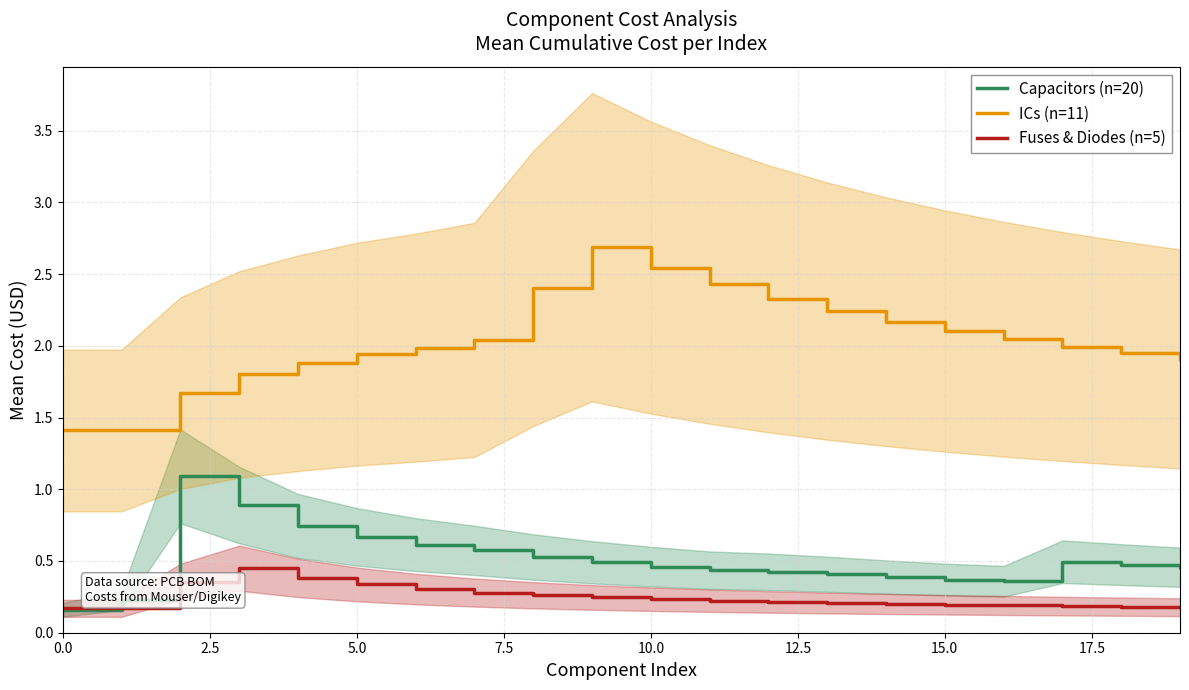

What is the spread (max minus min) of values at 10?

2.3